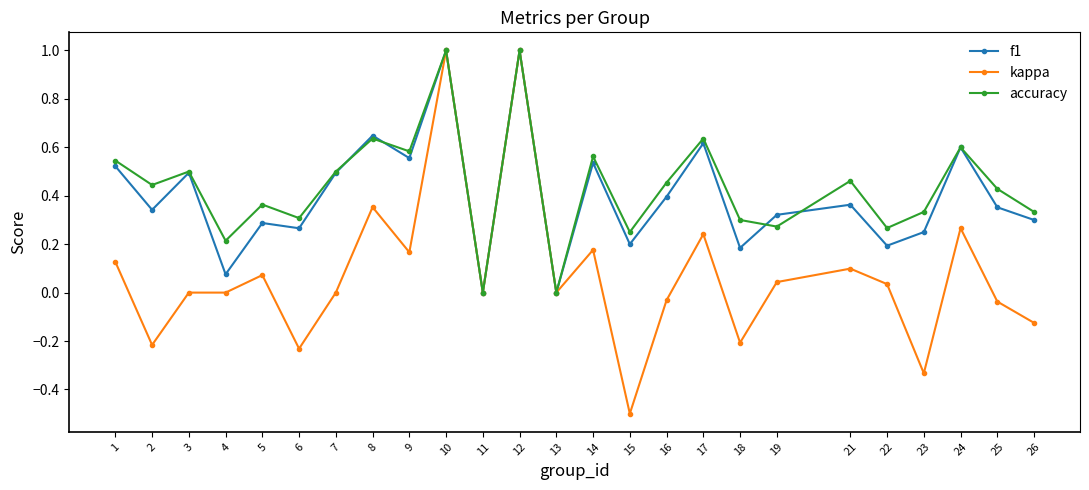

Rank the series at 9 from highest to lowest value.

accuracy, f1, kappa